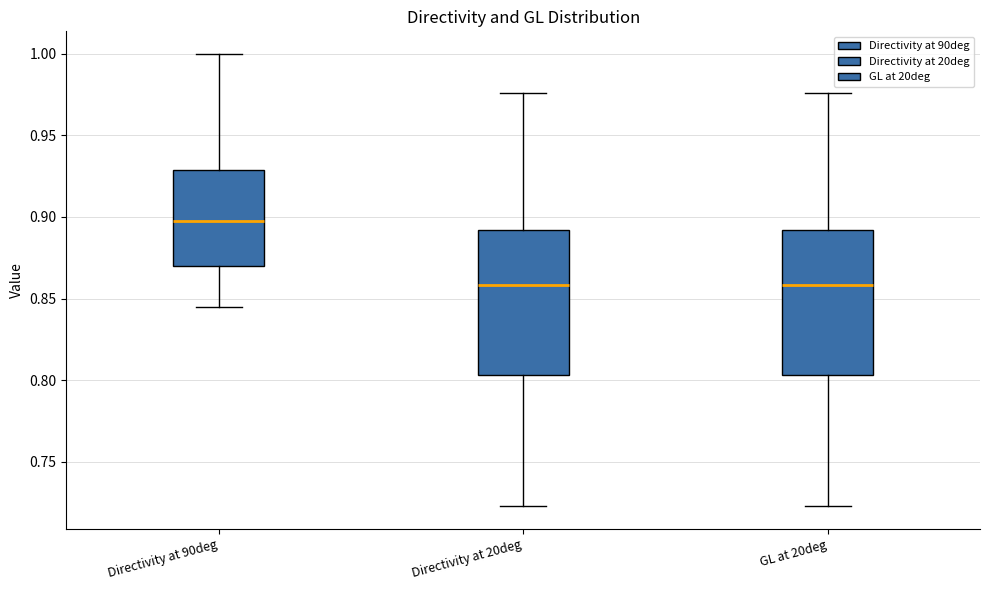

Reading left to right, transcribe this box plot: for each box, give where its median line is, the range the box spans, and where its two whiskers end, as read against the y-axis. The values are not printed on the chart, so give them approximately, as read against the axis.

Directivity at 90deg: median 0.895, box 0.870 to 0.930, whiskers 0.845 to 1.000
Directivity at 20deg: median 0.860, box 0.805 to 0.890, whiskers 0.725 to 0.975
GL at 20deg: median 0.860, box 0.805 to 0.890, whiskers 0.725 to 0.975